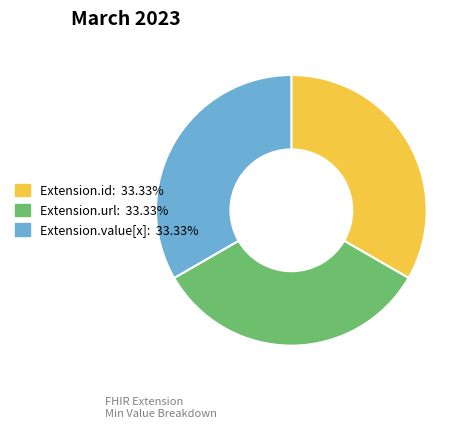

Is there any slice that represents more than half of the pie?

No